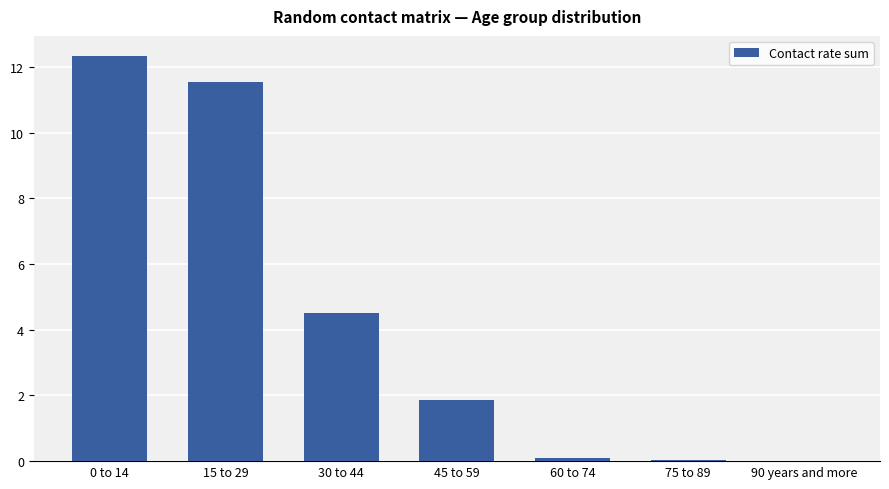

Where is the data nearest to the value 6?

30 to 44